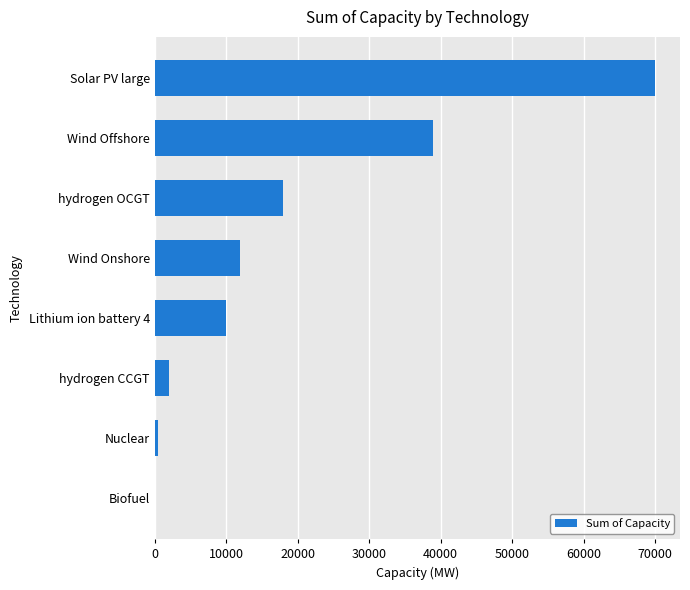

Which label corresponds to the largest value in the chart?

Solar PV large